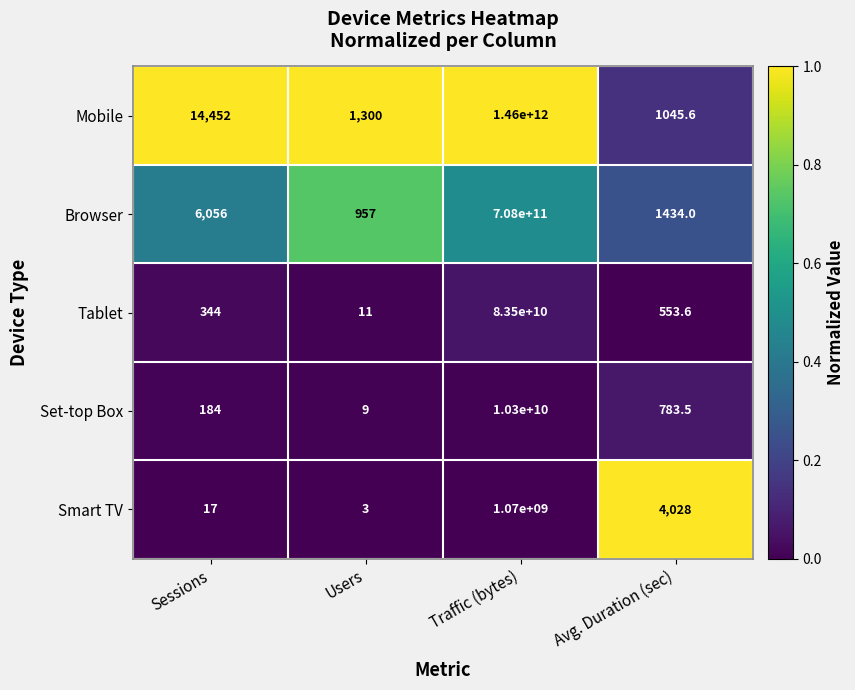

Between Sessions and Avg. Duration (sec), which series saw the biggest shift?

Mobile